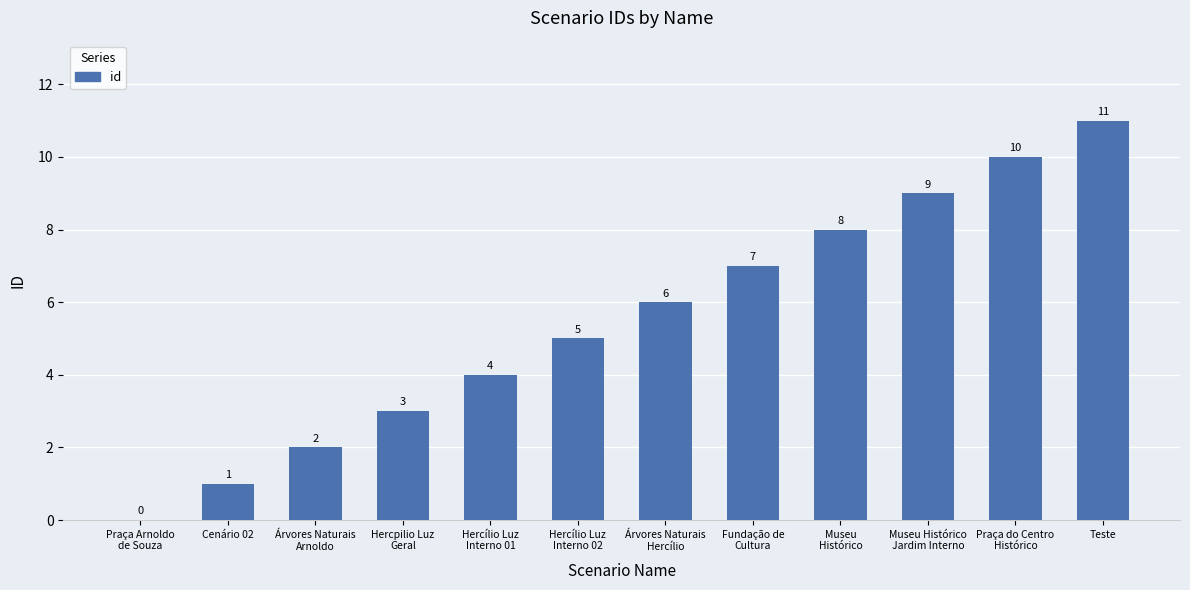

The value at Cenário 02 is 0. True or false?

False